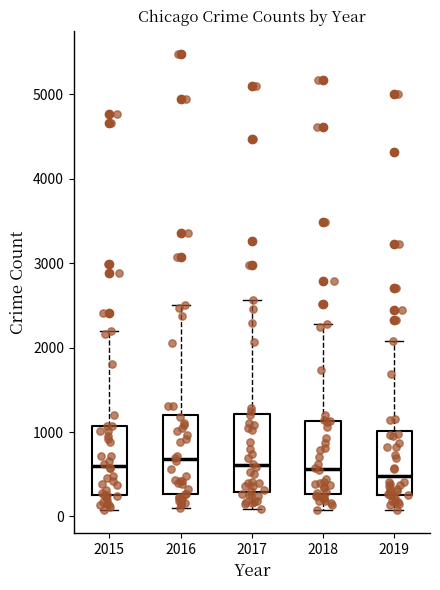

Reading left to right, read every box against the y-axis: the position of its median line, the range the box covers, and the ends of its whiskers. The values are not printed on the chart, so give them approximately, as read against the axis.

2015: median 600, box 300 to 1100, whiskers 100 to 2200
2016: median 700, box 300 to 1200, whiskers 100 to 2500
2017: median 600, box 300 to 1200, whiskers 100 to 2600
2018: median 600, box 300 to 1100, whiskers 100 to 2300
2019: median 500, box 300 to 1000, whiskers 100 to 2100